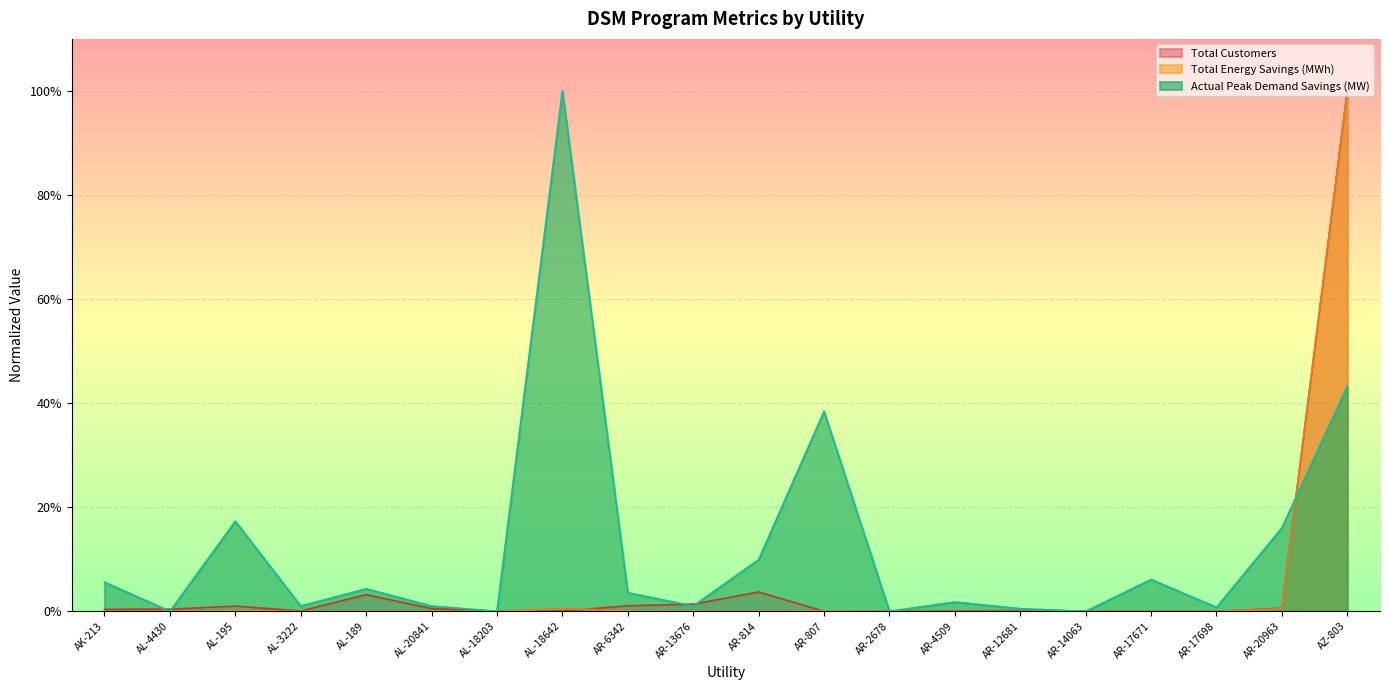

Count the number of data series in this chart.

3